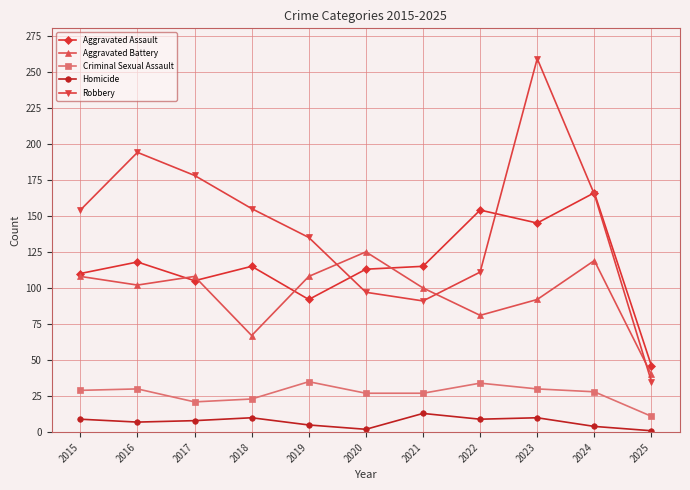

What is the total value across all series at 2019?

375